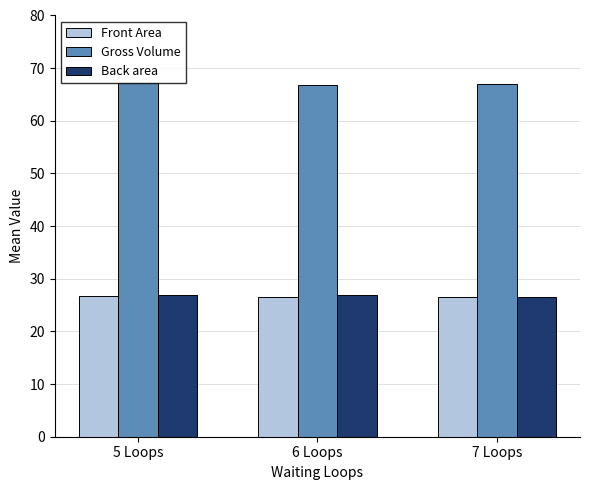

What is the minimum value shown in the chart?

26.5